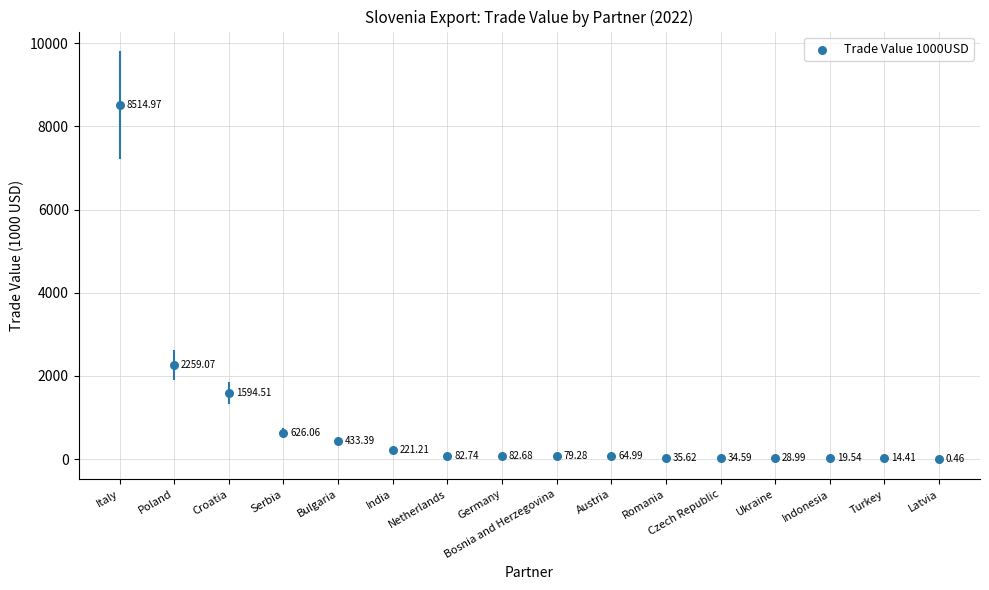

Between India and Turkey, which is larger?

India